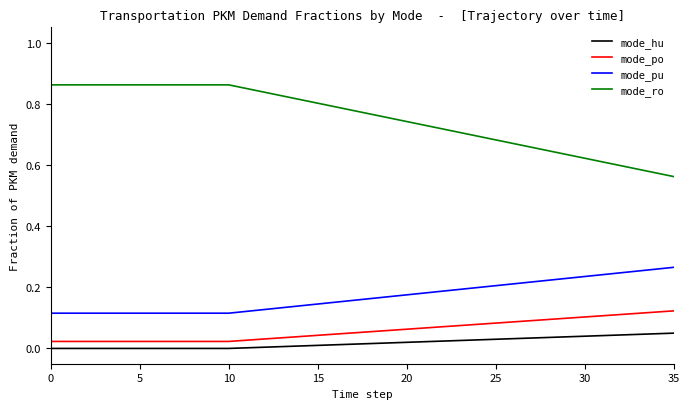

Which series has the largest total across all categories?

mode_ro